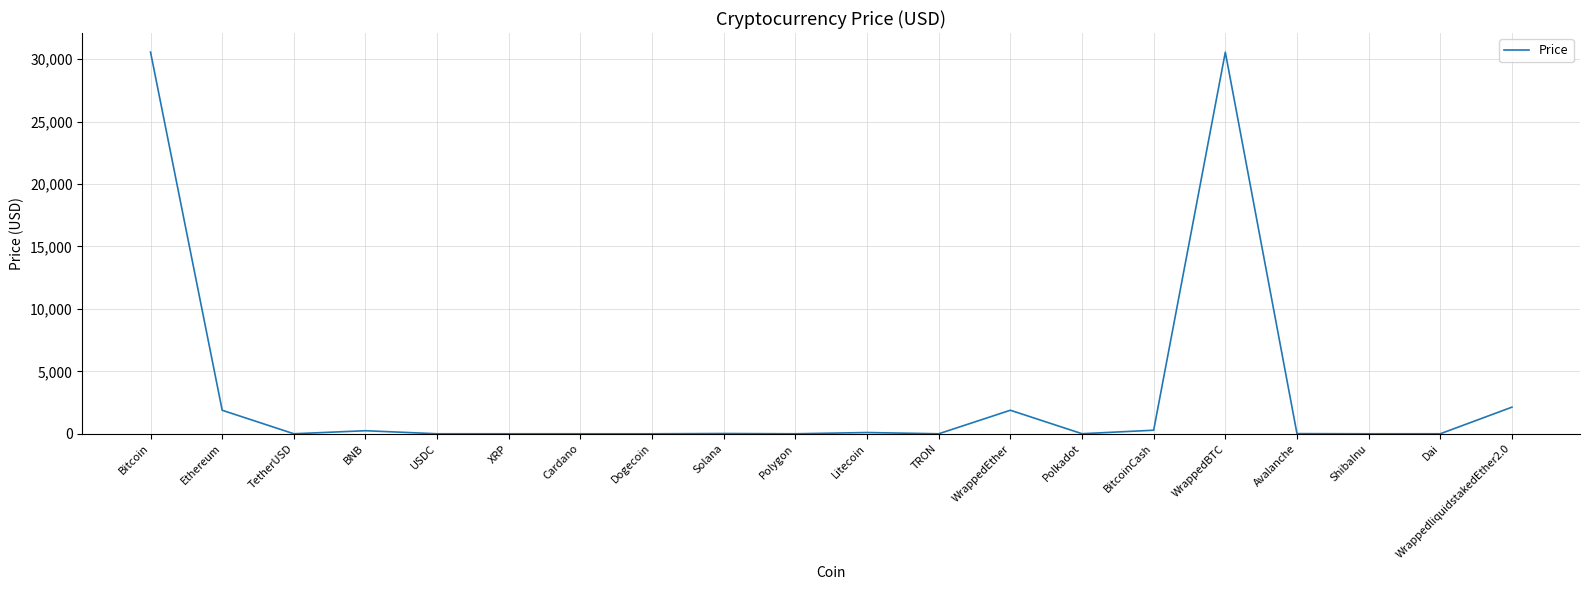

What is the difference between the second highest and second lowest values?

30556.9